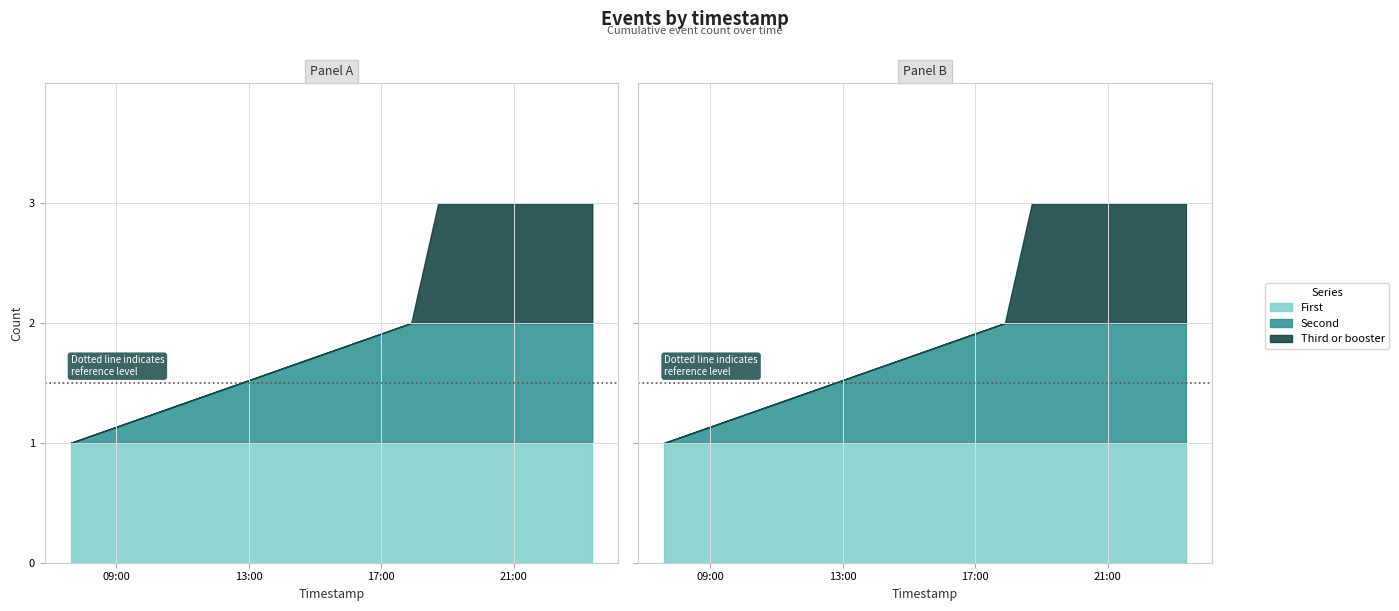

Reading left to right, extract all data points from this chart.

First: 2019-04-08 07:37:00=1	2019-04-08 17:54:00=1	2019-04-08 18:43:00=1	2019-04-08 22:44:00=1	2019-04-08 23:22:00=1
Second: 2019-04-08 07:37:00=0	2019-04-08 17:54:00=1	2019-04-08 18:43:00=1	2019-04-08 22:44:00=1	2019-04-08 23:22:00=1
Third or booster: 2019-04-08 07:37:00=0	2019-04-08 17:54:00=0	2019-04-08 18:43:00=1	2019-04-08 22:44:00=1	2019-04-08 23:22:00=1